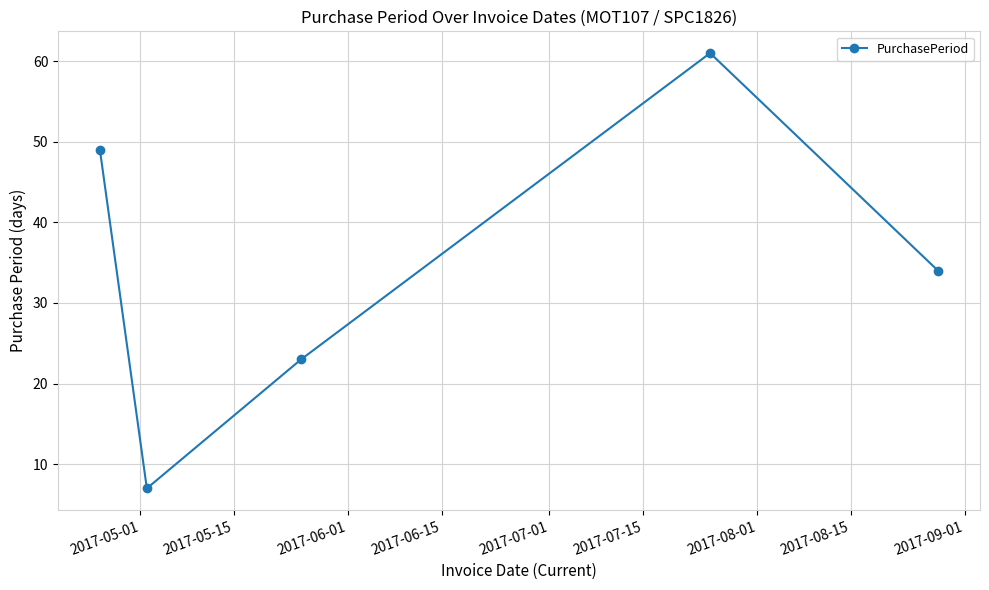

True or false: the data has more than 0 interior local peaks.

True